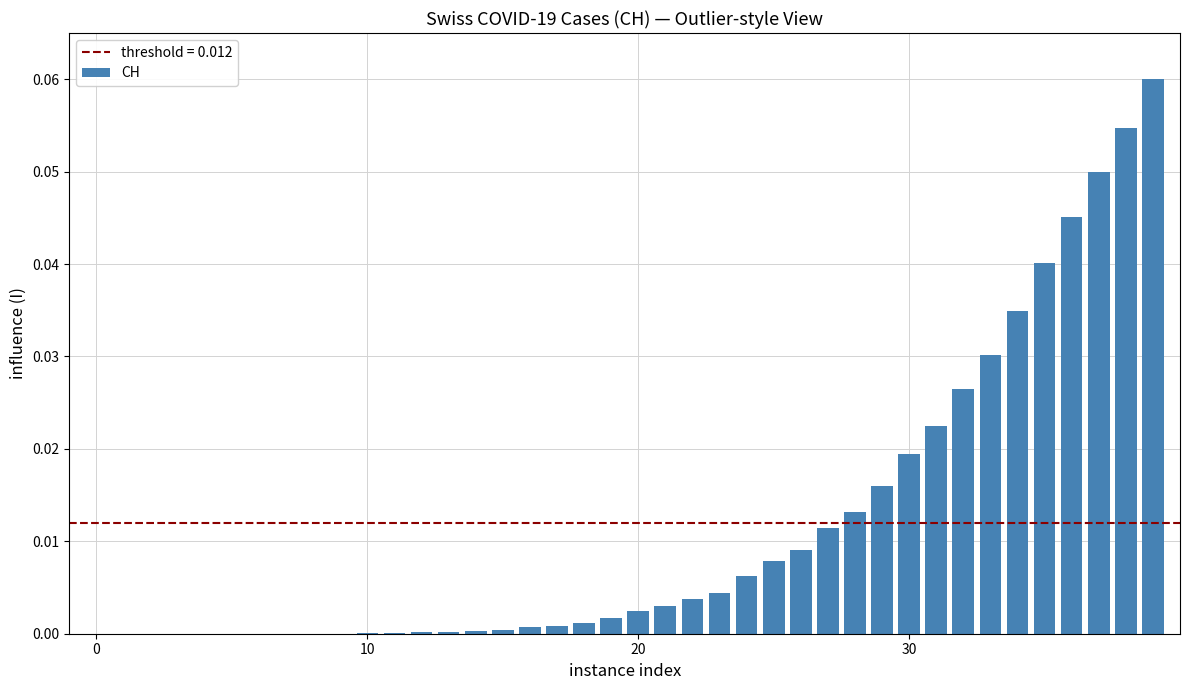

What is the sum of all values?

0.5